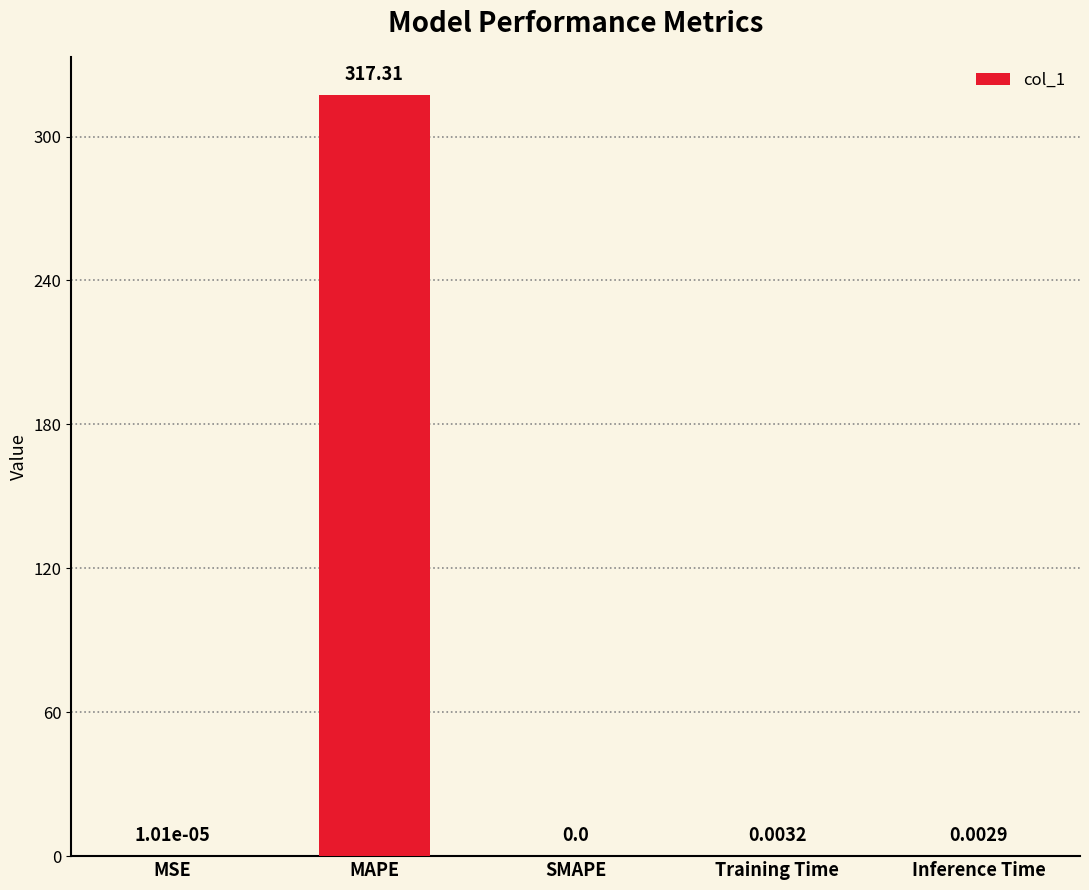

What is the sum of all values?

317.3